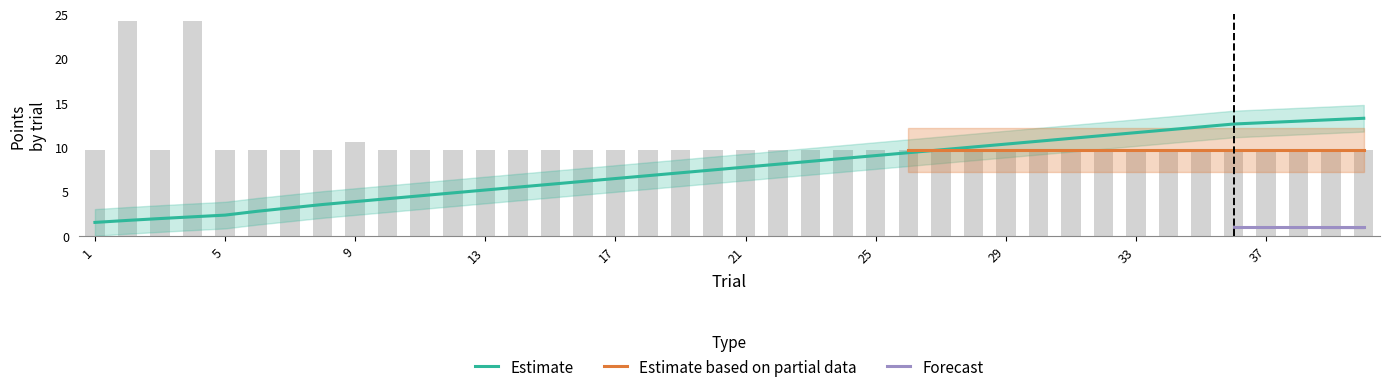

Which category has the highest value across all series?

2